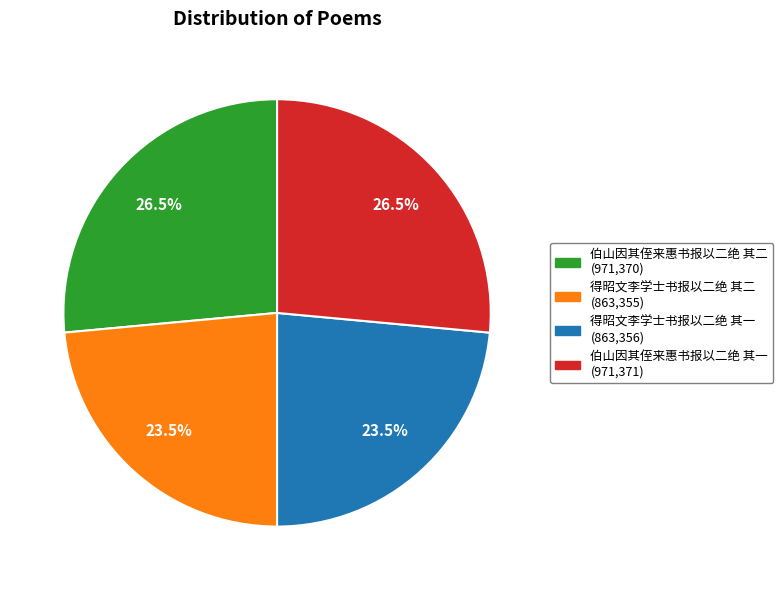

The 伯山因其侄来惠书报以二绝 其二 slice represents 16% of the pie. True or false?

False